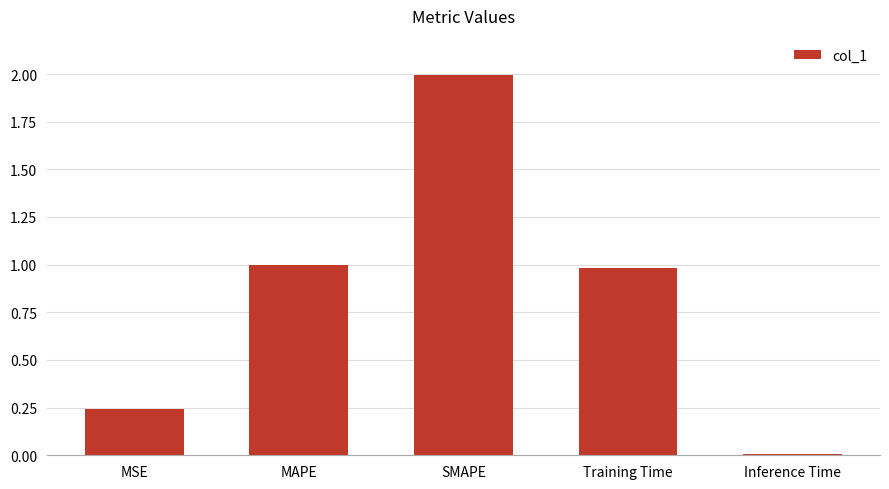

What is the difference between the maximum and minimum values?

2.0